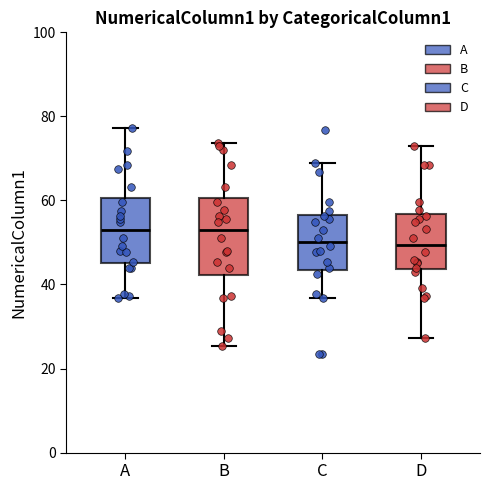

Reading left to right, transcribe this box plot: for each box, give where its median line is, the range the box spans, and where its two whiskers end, as read against the y-axis. The values are not printed on the chart, so give them approximately, as read against the axis.

A: median 52, box 46 to 60, whiskers 36 to 78
B: median 52, box 42 to 60, whiskers 26 to 74
C: median 50, box 44 to 56, whiskers 36 to 68
D: median 50, box 44 to 56, whiskers 28 to 74